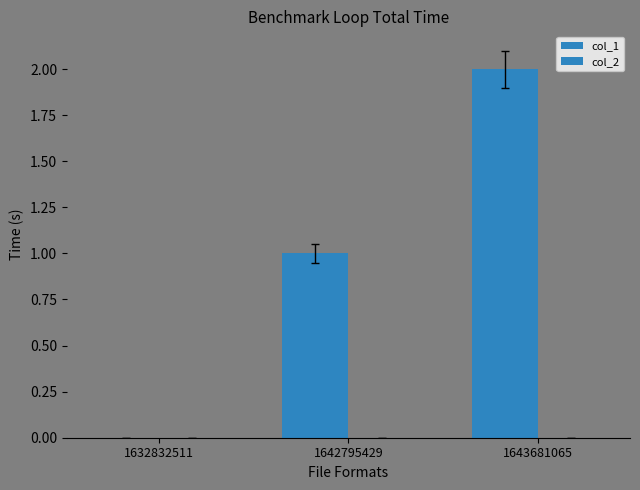

How many positive values are there?

2